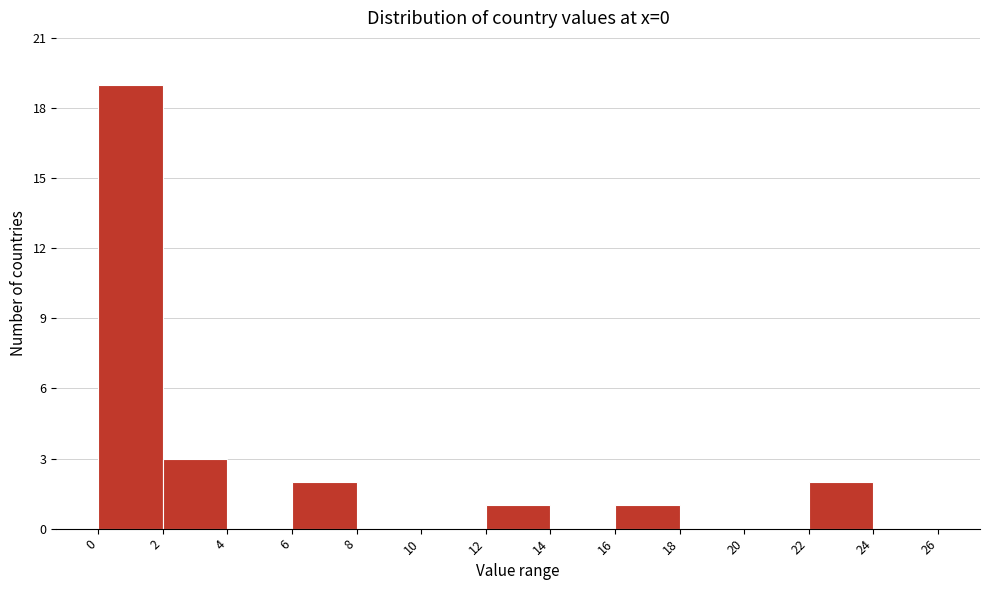

Which range on the x-axis has the tallest bar?

0 to 2